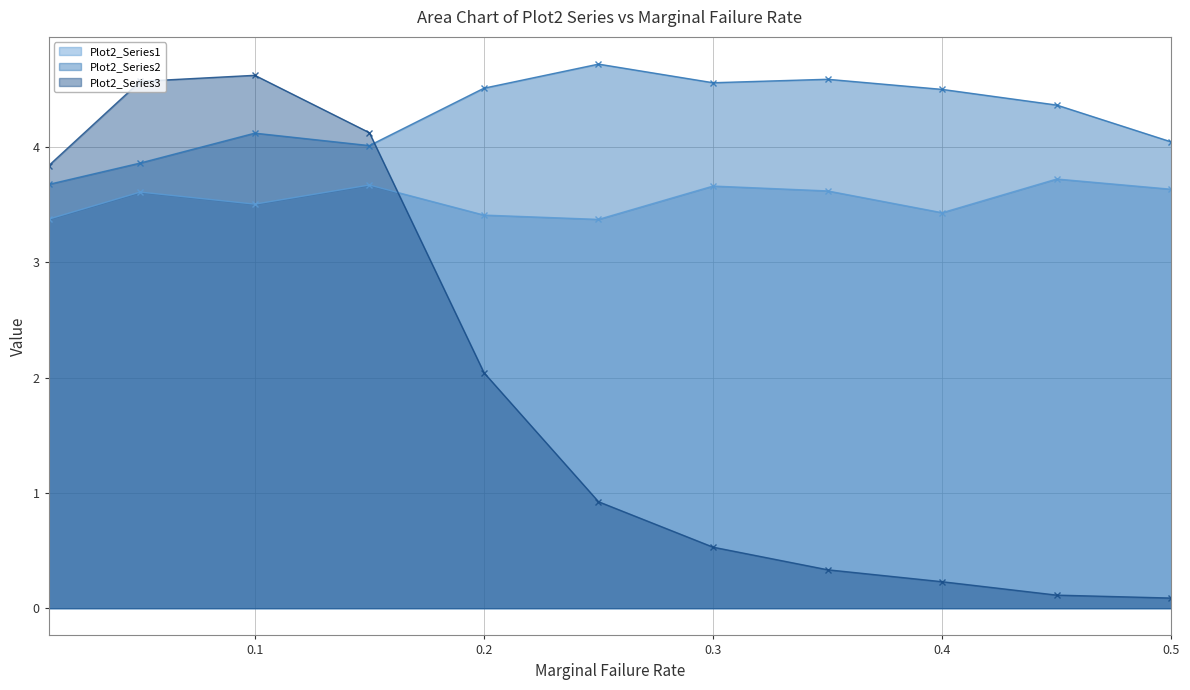

What is the value of the Plot2_Series1 point at the 11th from the left?

3.6